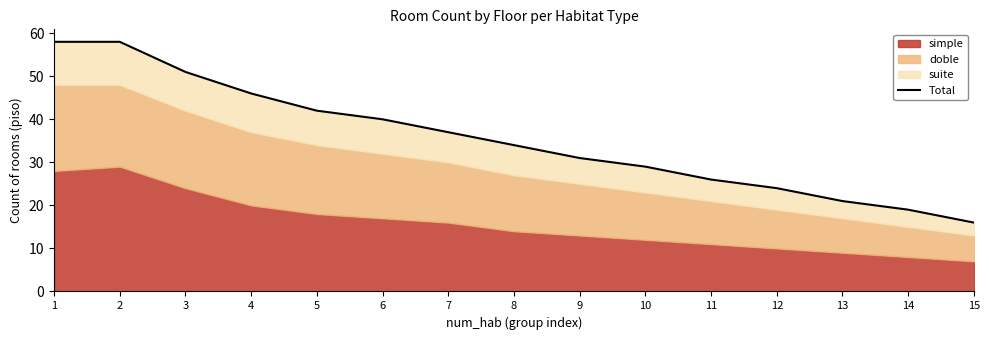

What is the change in value from 1 to 13?

-37